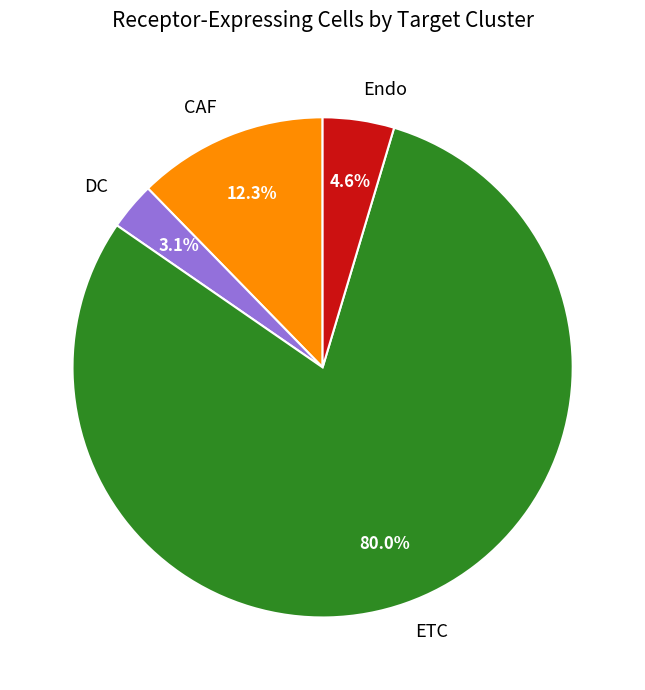

Rank the categories by value from lowest to highest.

DC, Endo, CAF, ETC